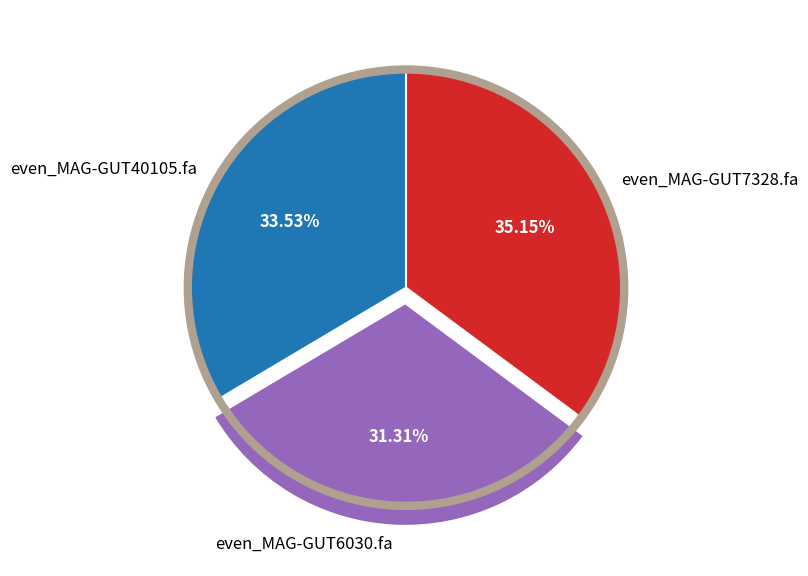

Which slice is the largest?

even_MAG-GUT7328.fa